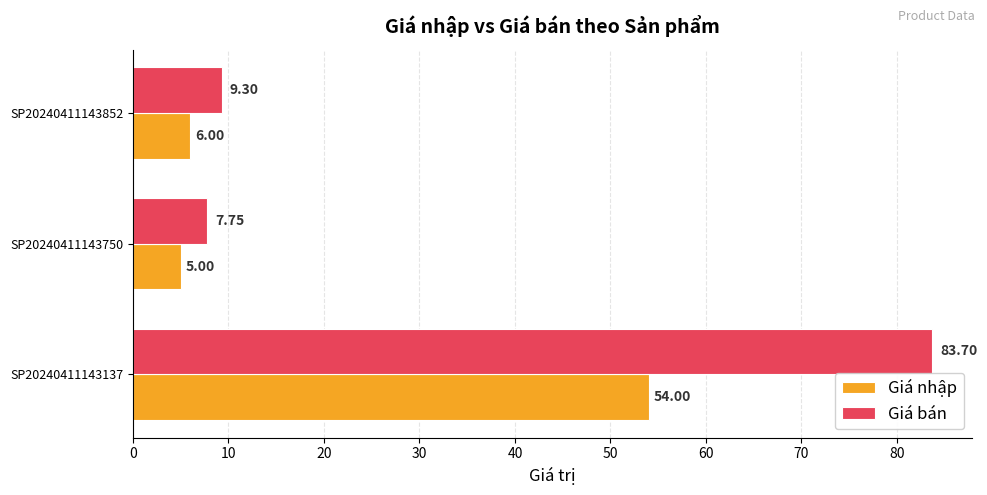

Which label corresponds to the smallest value in the chart?

SP20240411143750